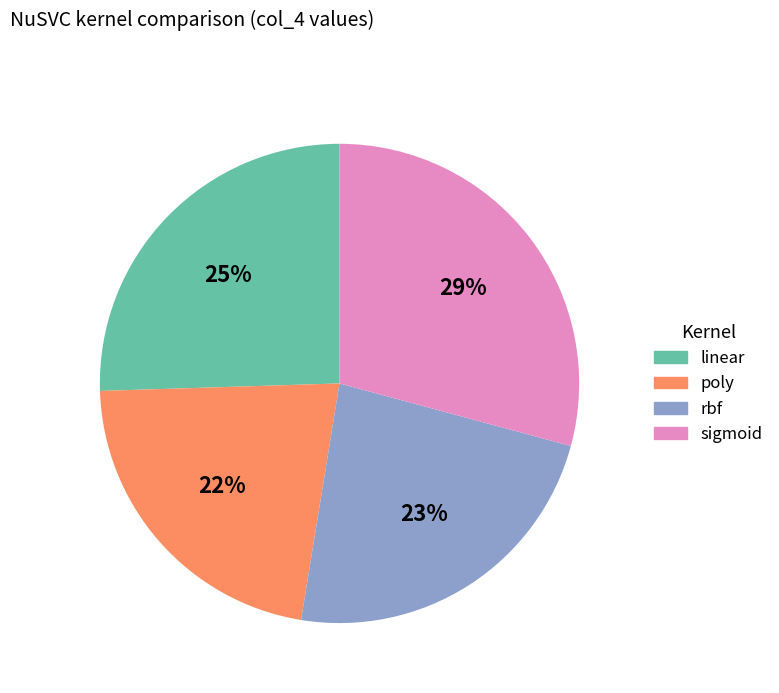

What percentage is the sigmoid slice, to the nearest percent?

29%